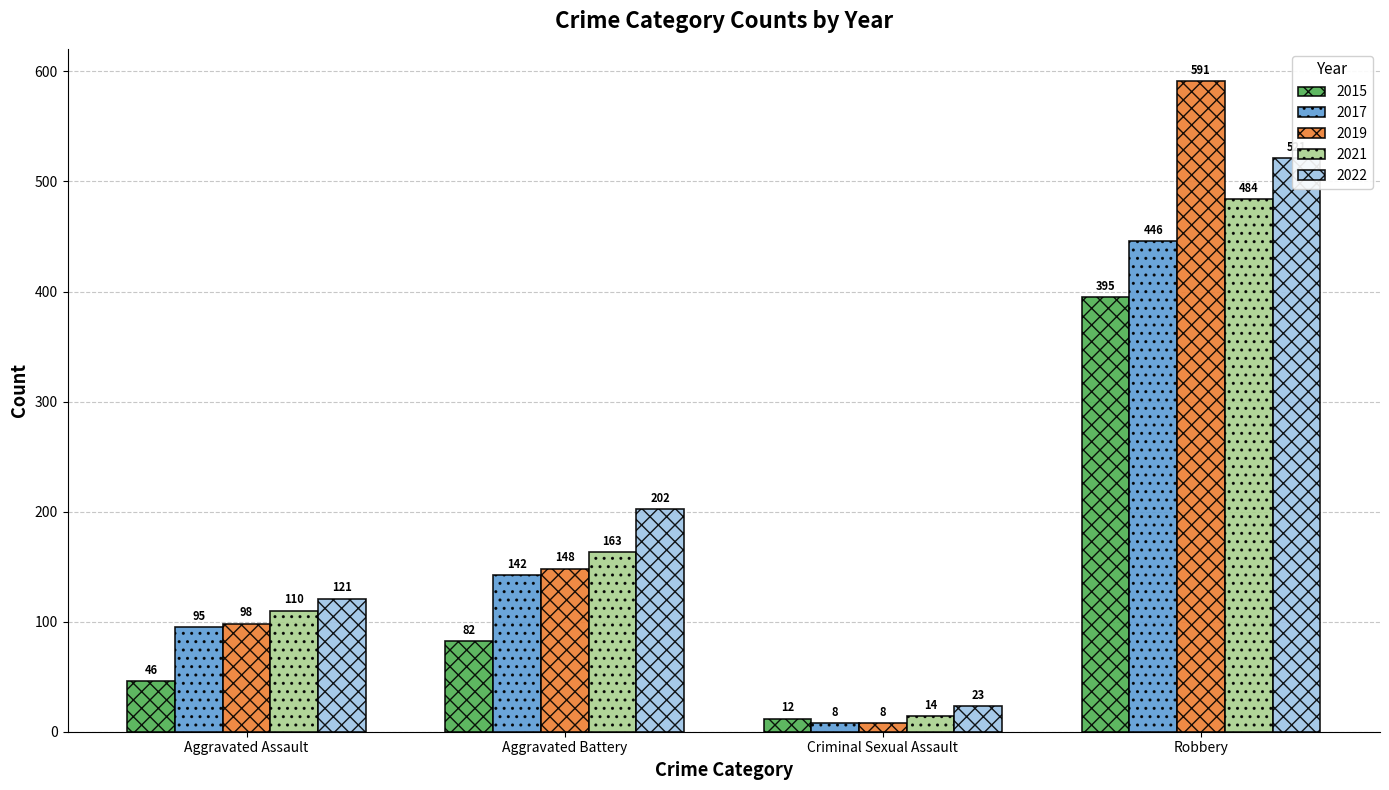

The 2019 series shows 36 at Aggravated Battery. True or false?

False